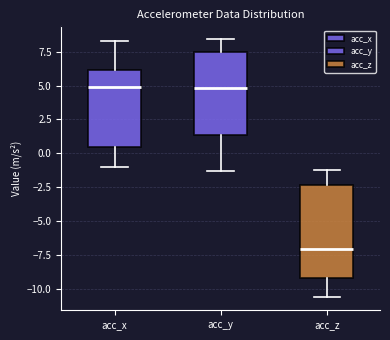

Comparing the boxes themselves (not the whiskers), which one is the tallest?

acc_z